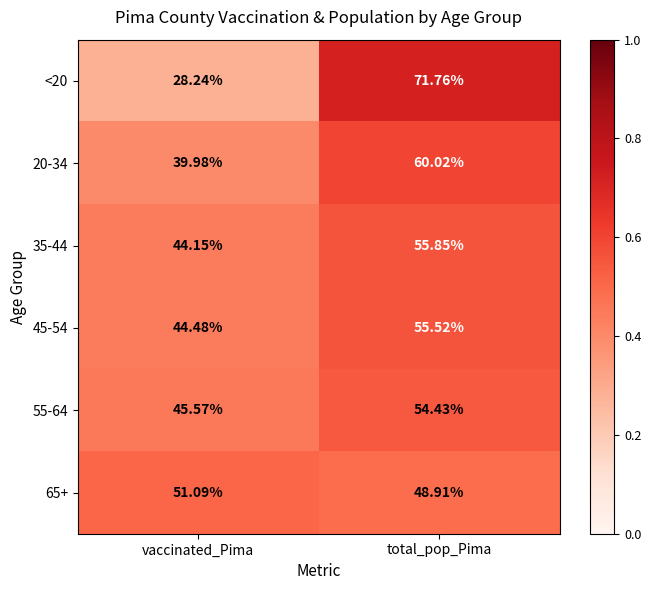

Is the value of 20-34 at vaccinated_Pima greater than the value of 65+ at vaccinated_Pima?

No